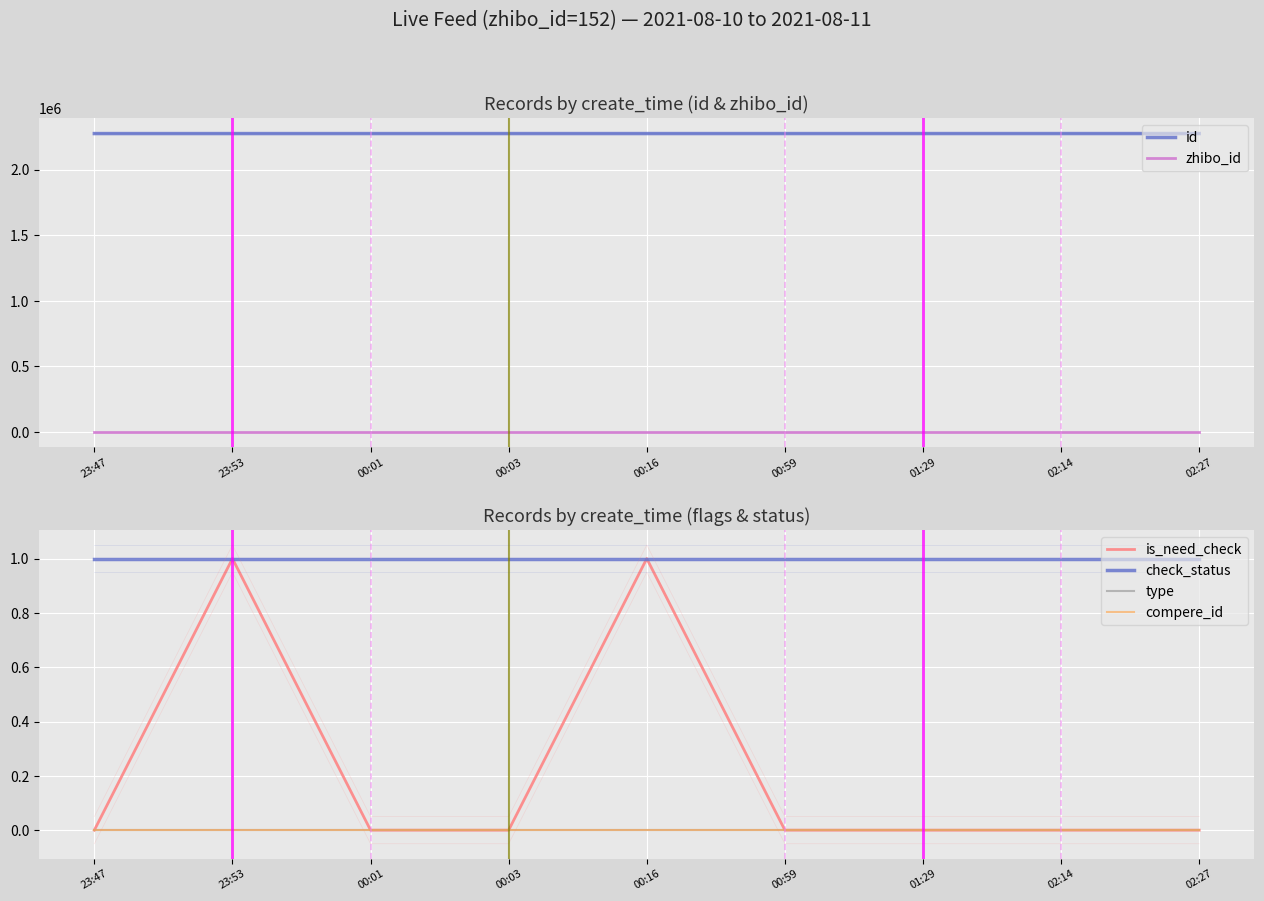

True or false: id and is_need_check intersect in this chart.

False